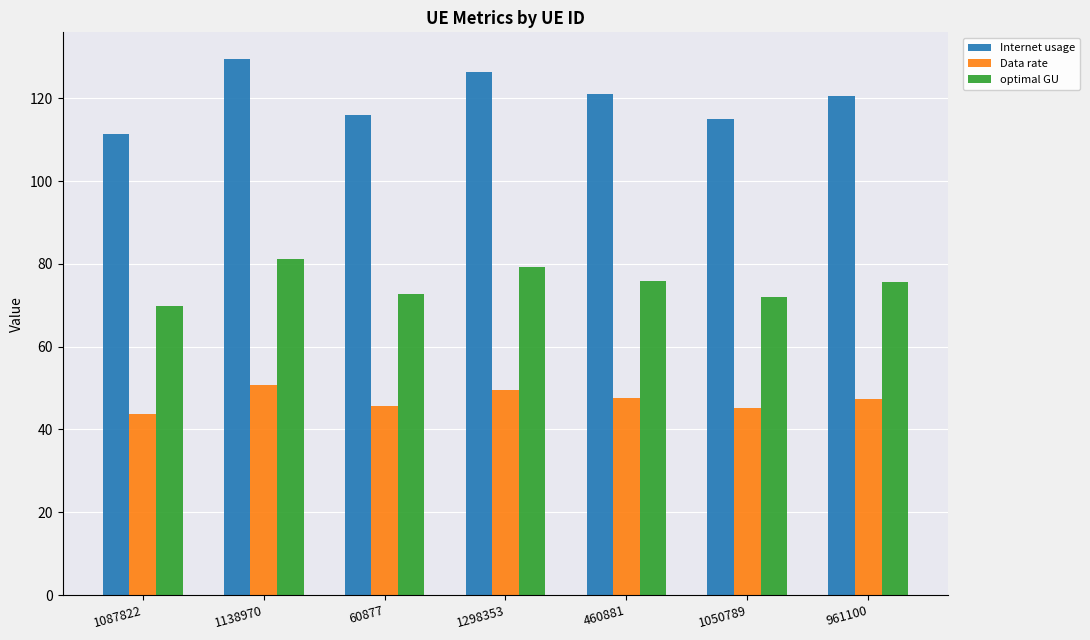

What is the average value of the Internet usage series?

120.0